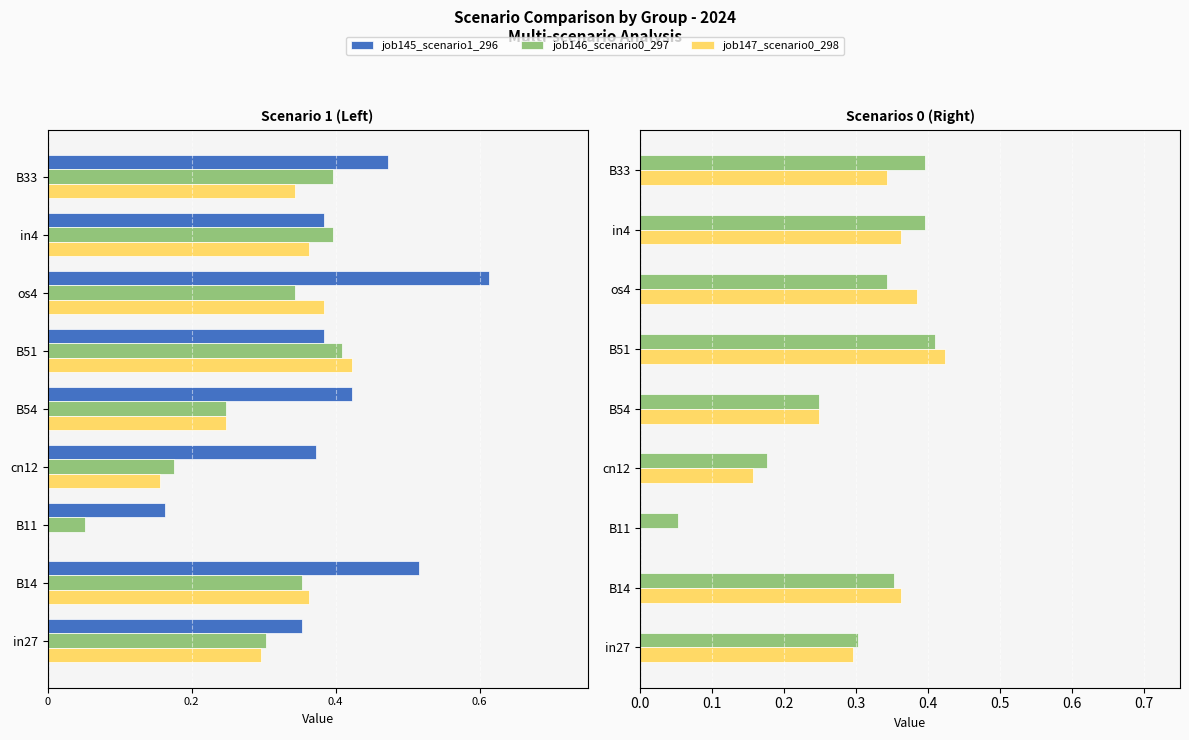

What is the total value across all series at B14?

0.2